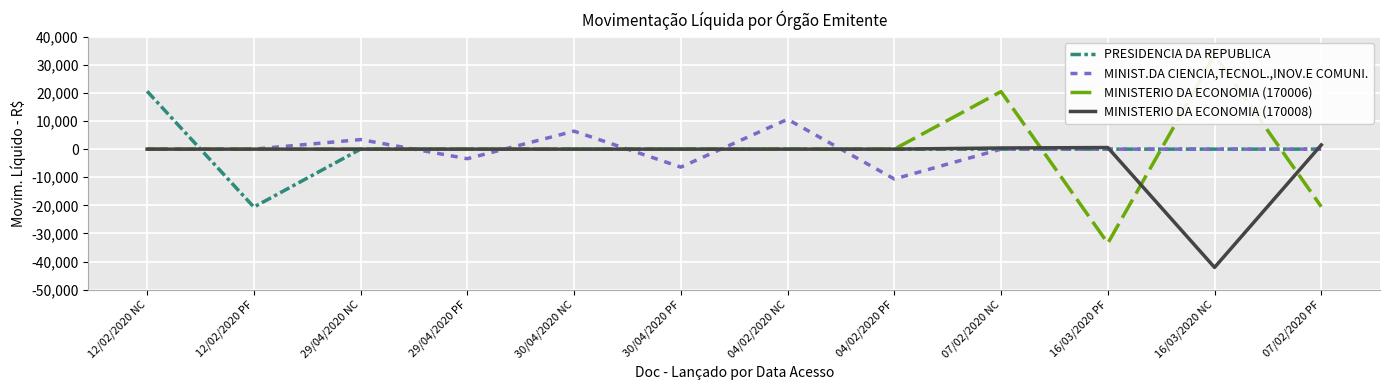

Count the number of data series in this chart.

4